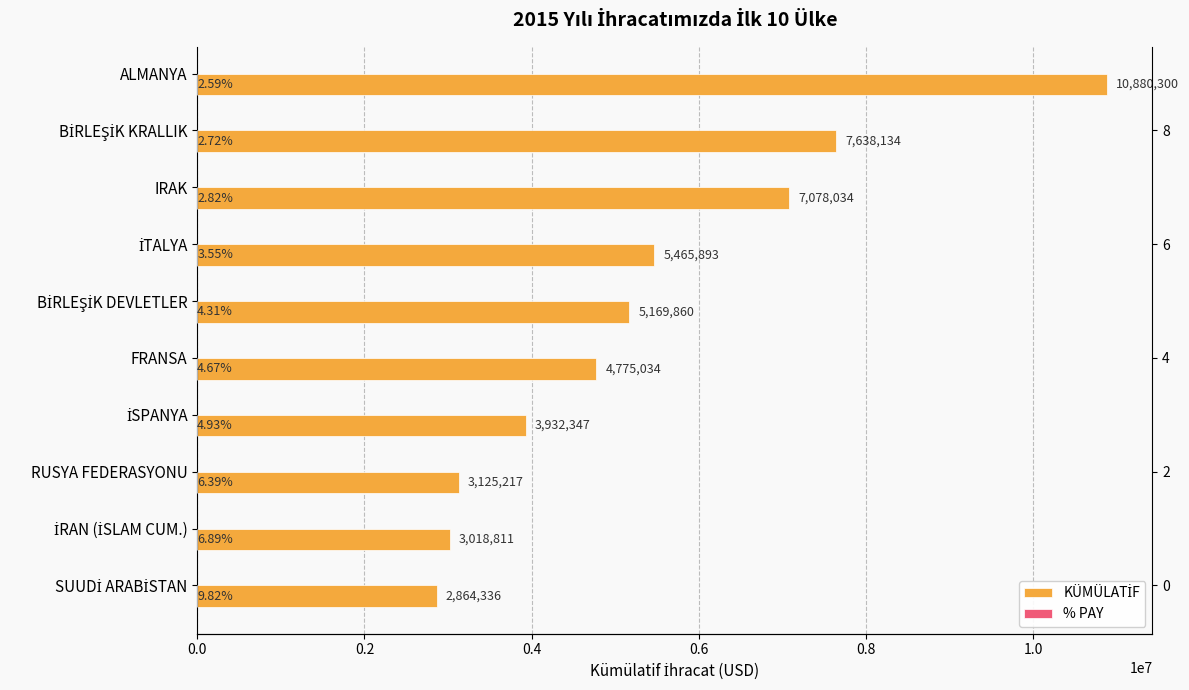

List the series in order of their overall mean, highest first.

KÜMÜLATİF, % PAY